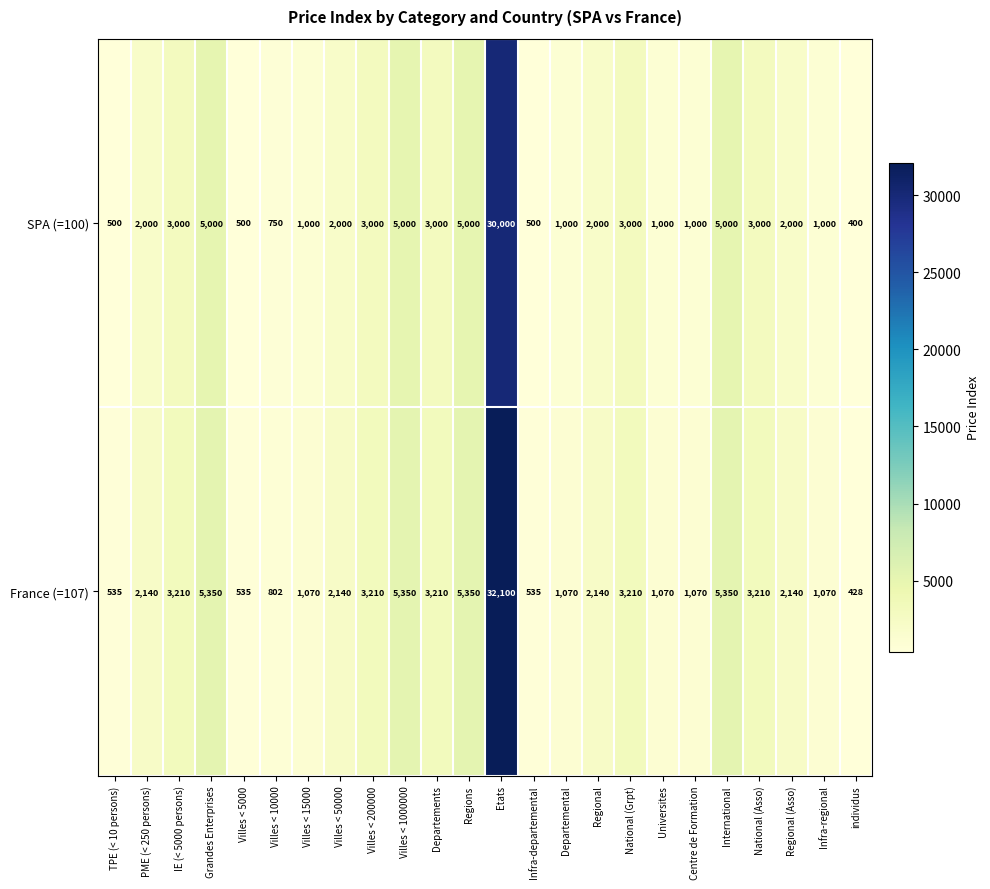

What is the sum of the France (=107) values at Grandes Enterprises and IE (< 5000 persons)?

8560